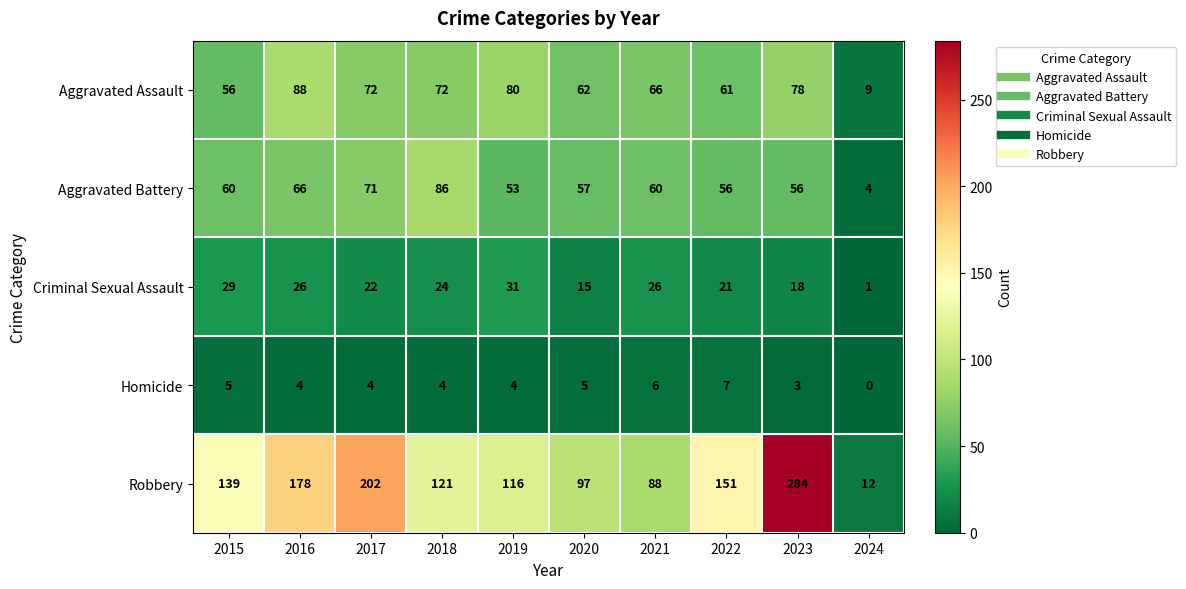

At which category does the chart reach its peak across all series?

2023